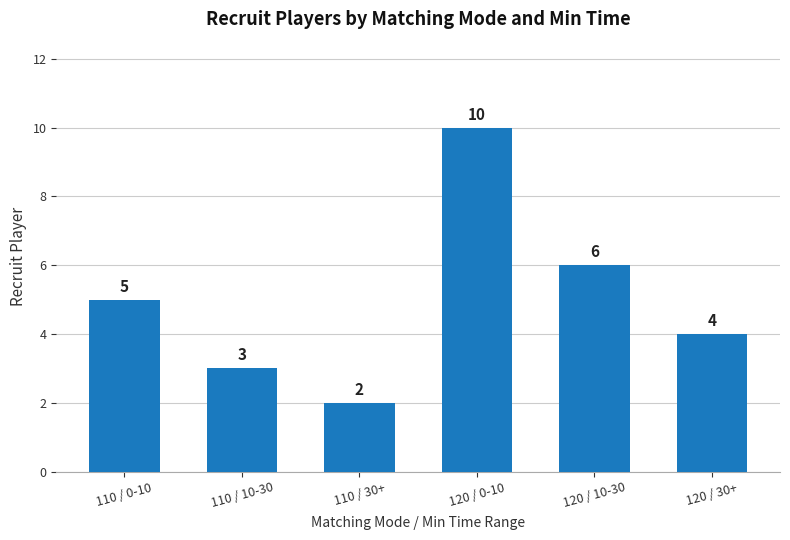

Rank the categories by value from lowest to highest.

110 / 30+, 110 / 10-30, 120 / 30+, 110 / 0-10, 120 / 10-30, 120 / 0-10